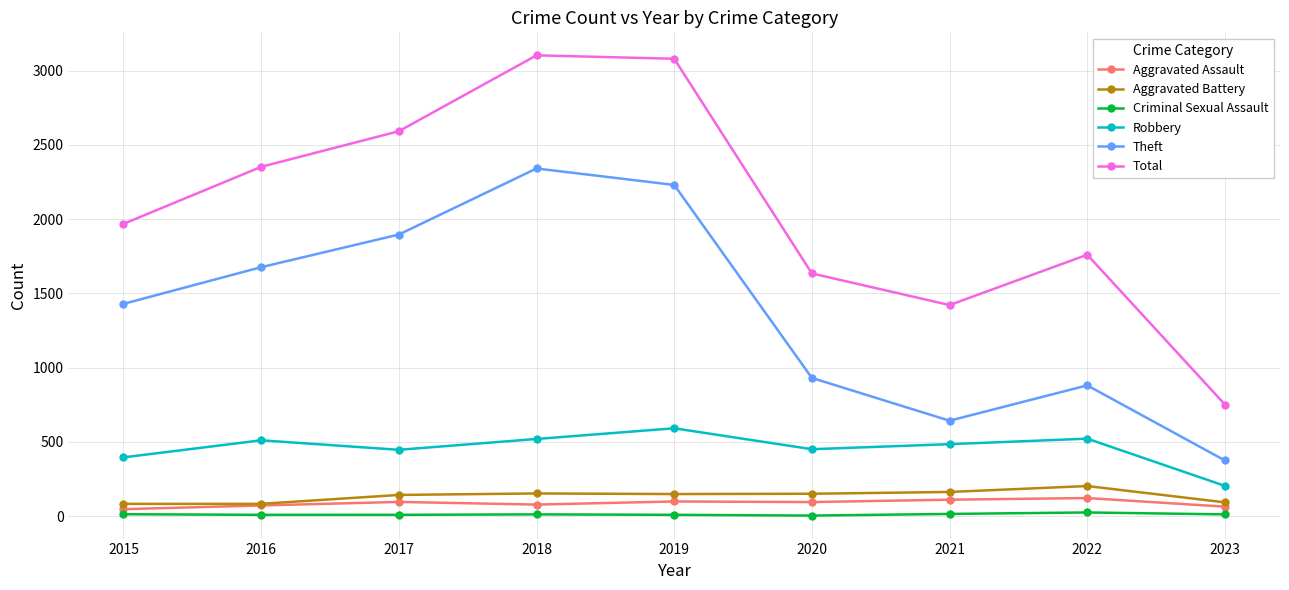

Which series has the widest spread of values?

Total